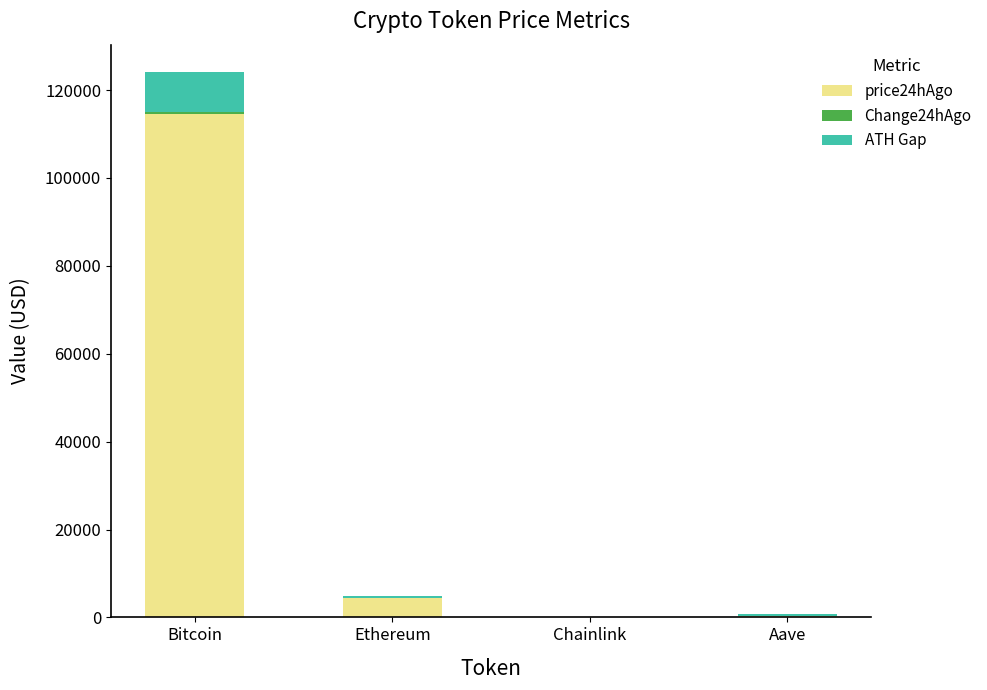

At which category is the sum across all series the highest?

Bitcoin